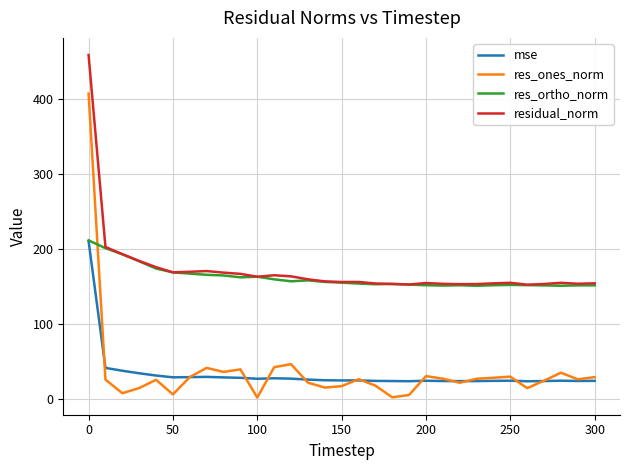

What is the highest value of the res_ortho_norm series?

211.2